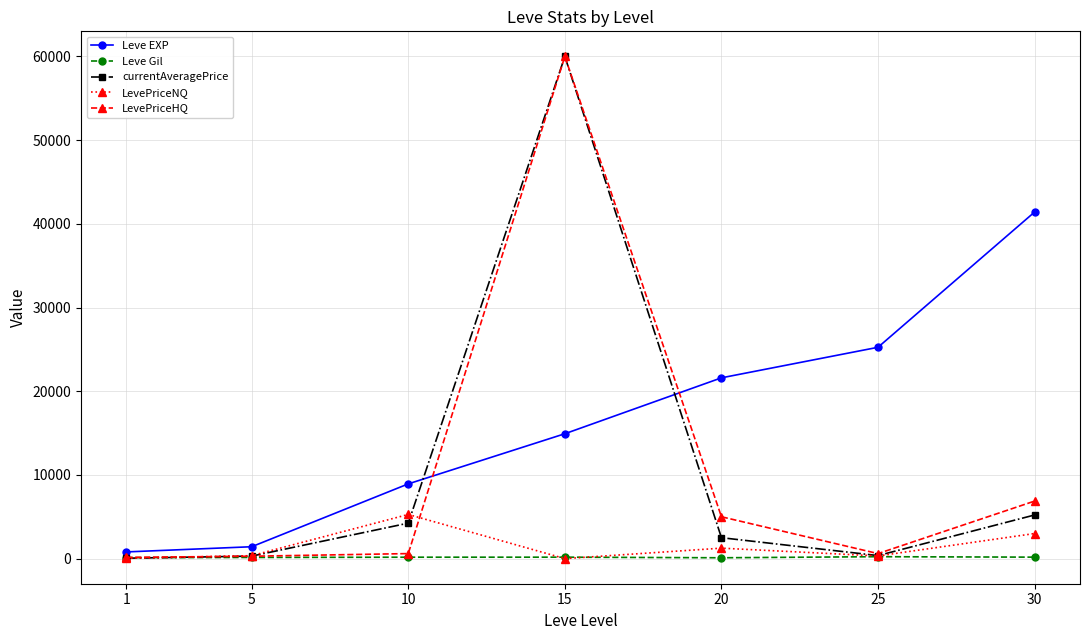

What is the difference between the maximum and minimum values in the Leve Gil series?

128.0